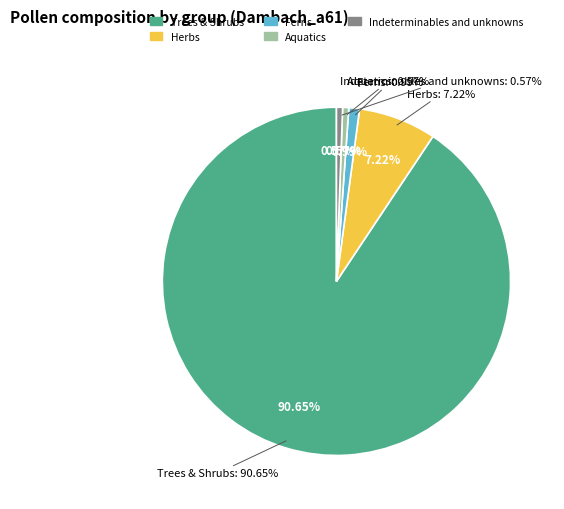

What is the largest slice in the pie chart?

Trees & Shrubs